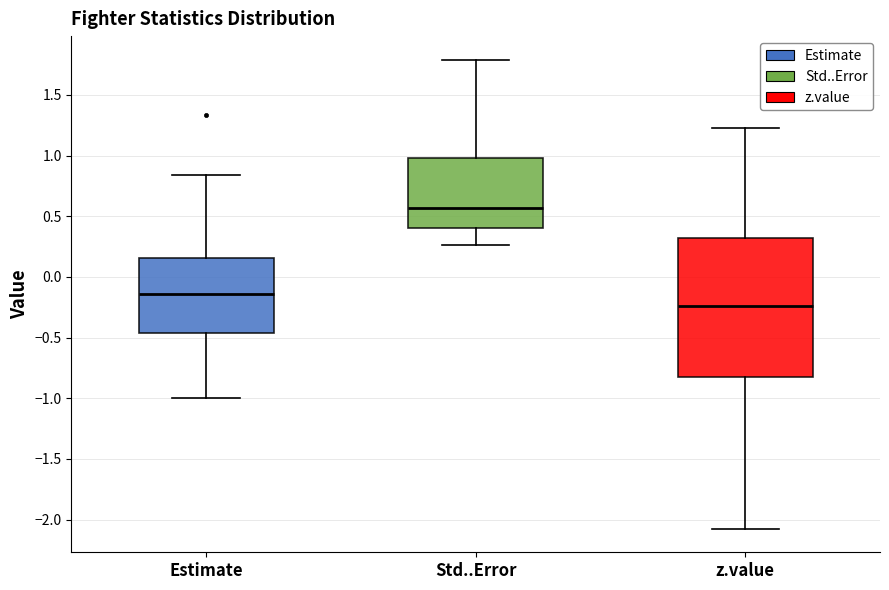

Which box is the tallest, from its lower edge to its upper edge?

z.value